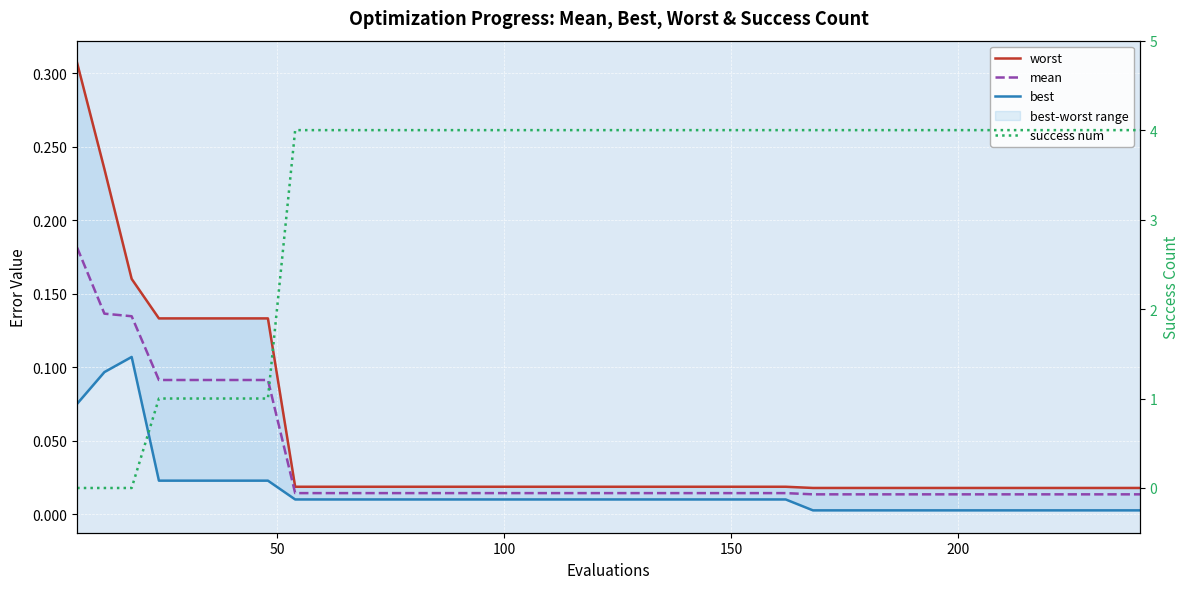

True or false: best and worst cross at least once.

False